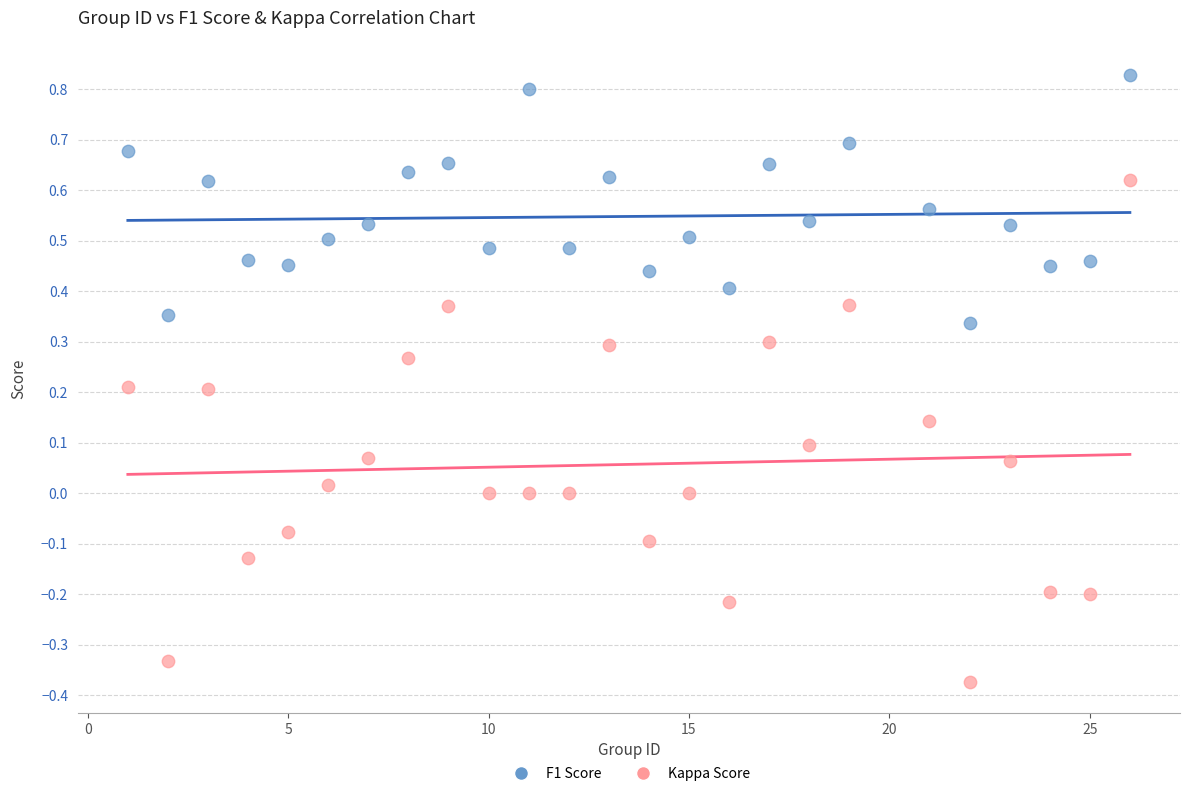

Which series contains the lowest Y value?

Kappa Score